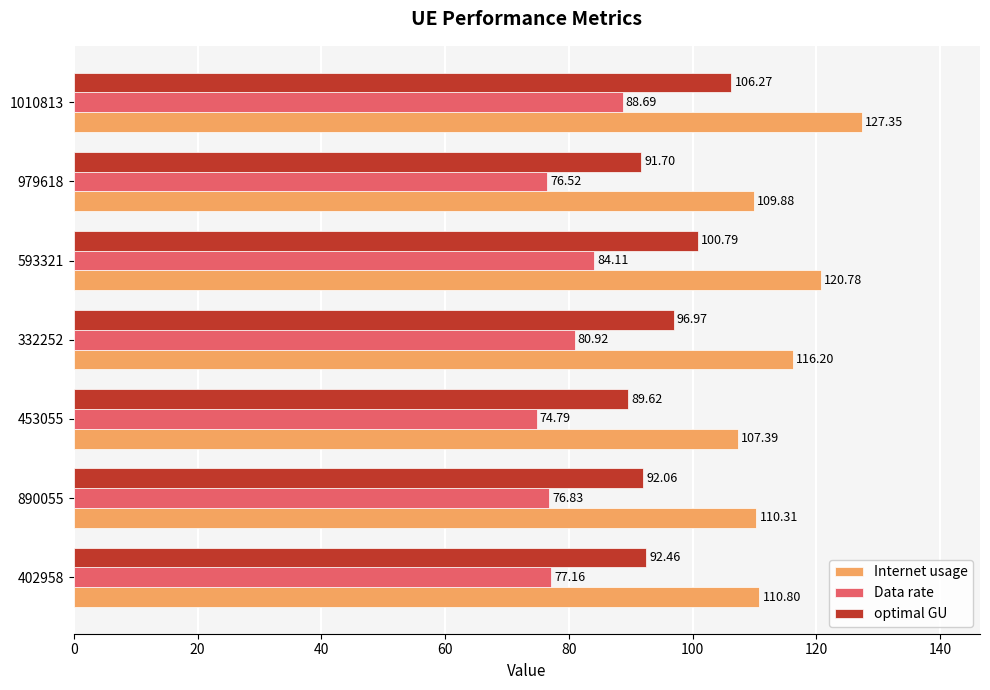

What is the total value across all series at 890055?

279.2